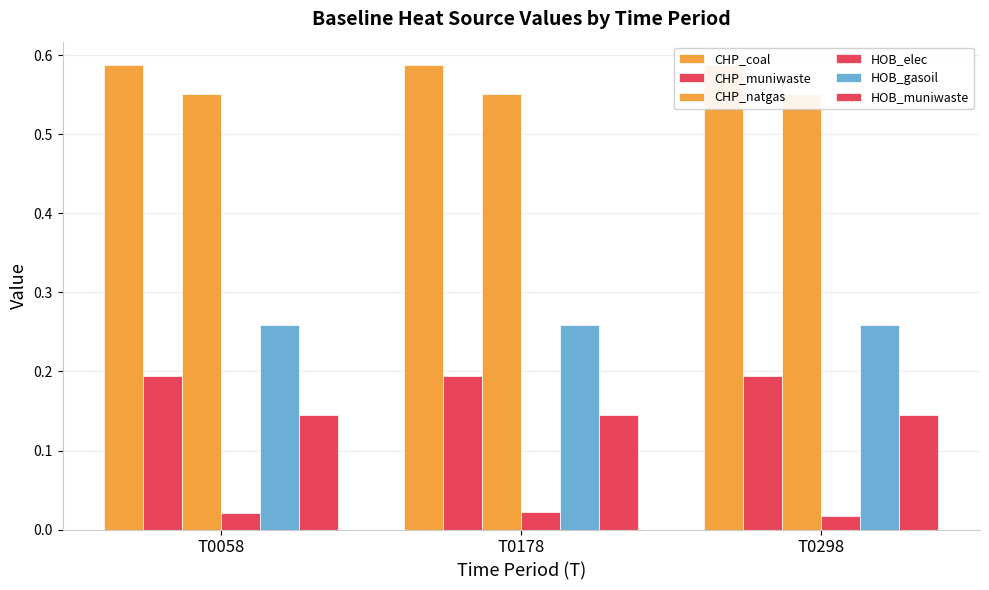

What is the value of the CHP_coal bar at the 2nd from the left?

0.6